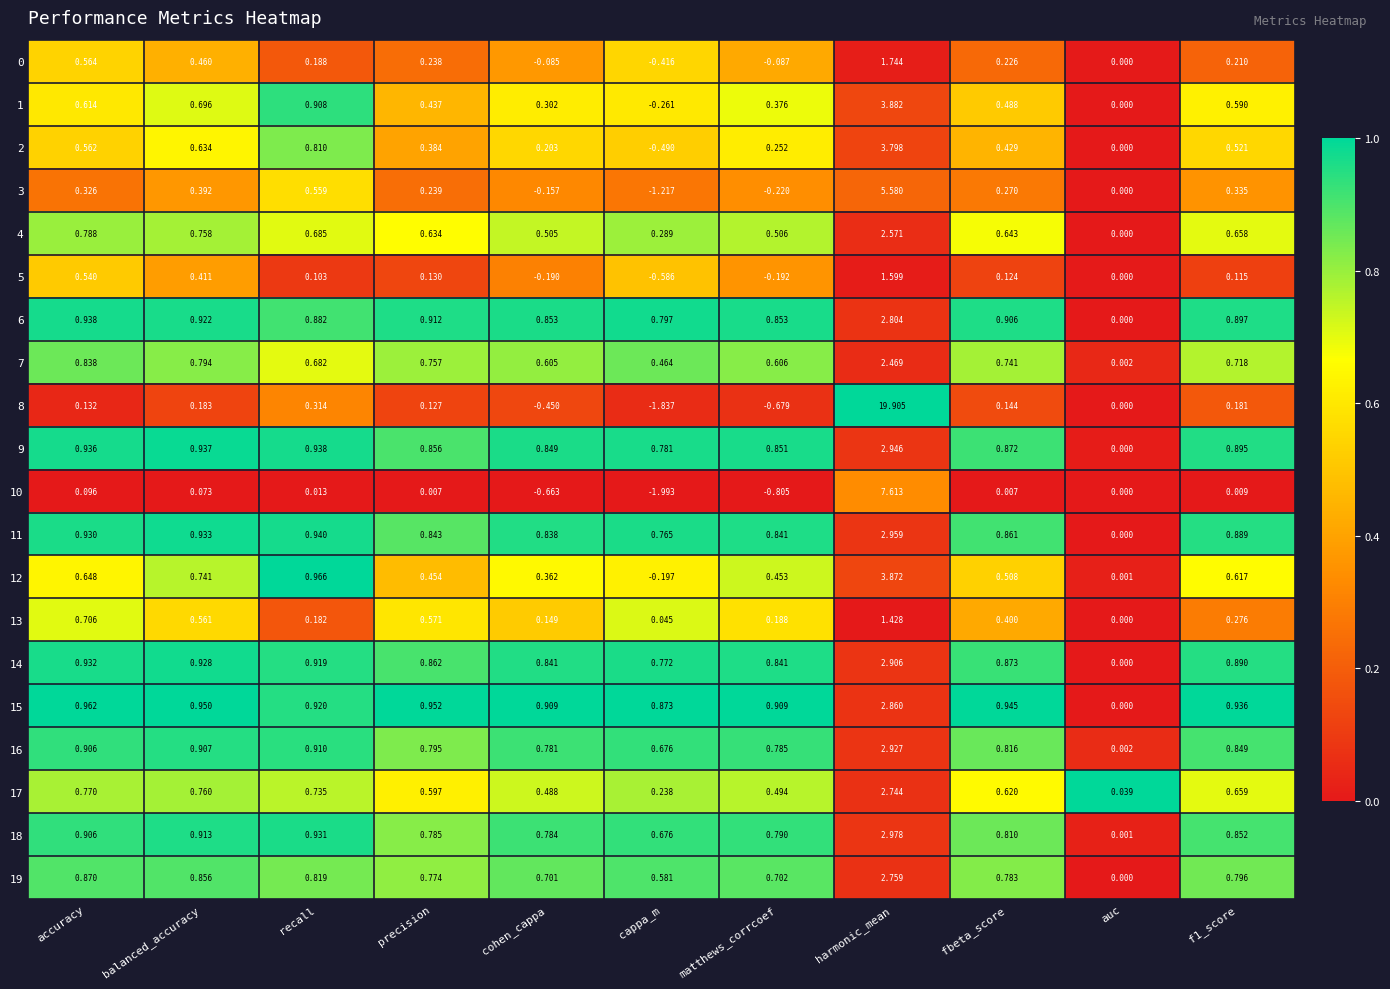

Where is 2 nearest to the value 1?

recall